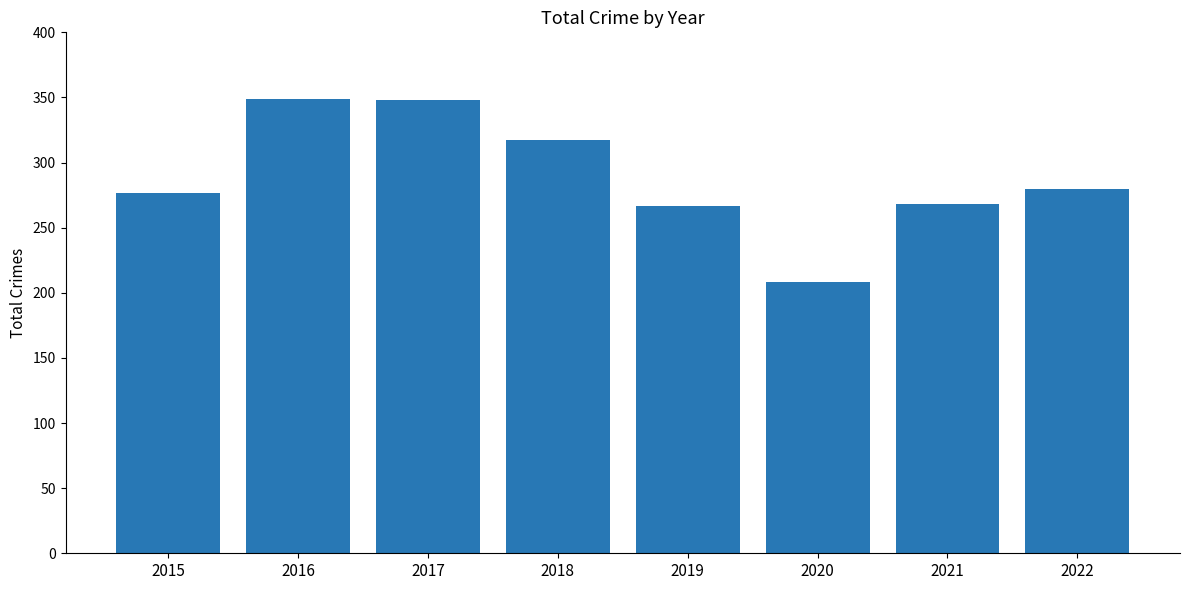

What is the sum of all values?

2314